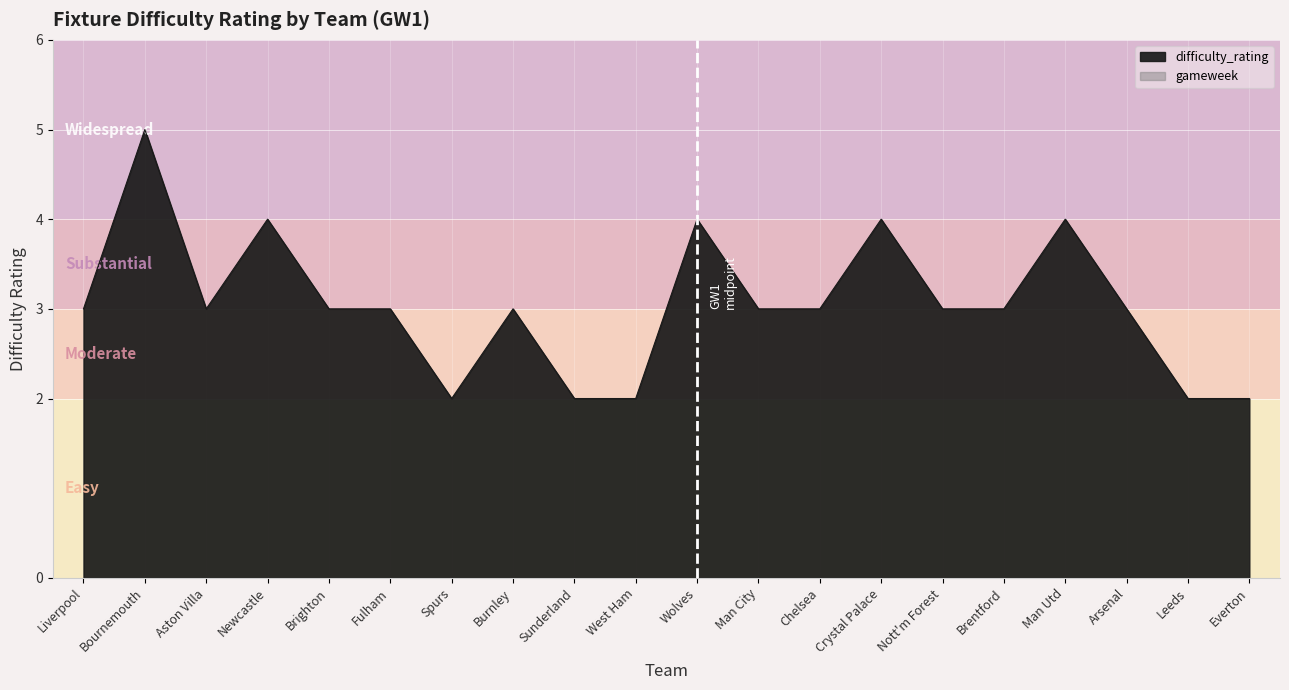

What is the ratio of the value at Sunderland to the value at Fulham?

0.7